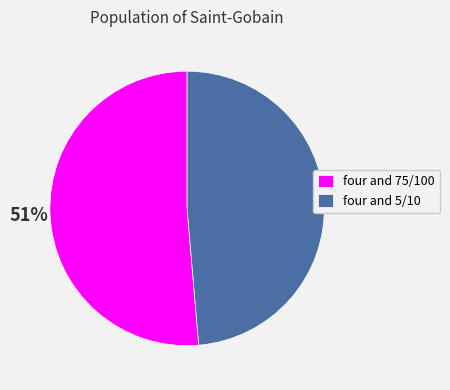

To the nearest percent, what portion does four and 75/100 represent?

51%